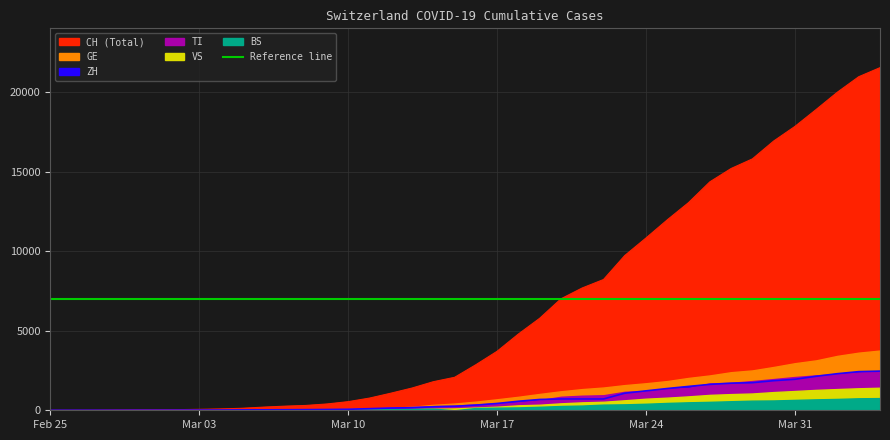

True or false: TI and VS cross at least once.

False